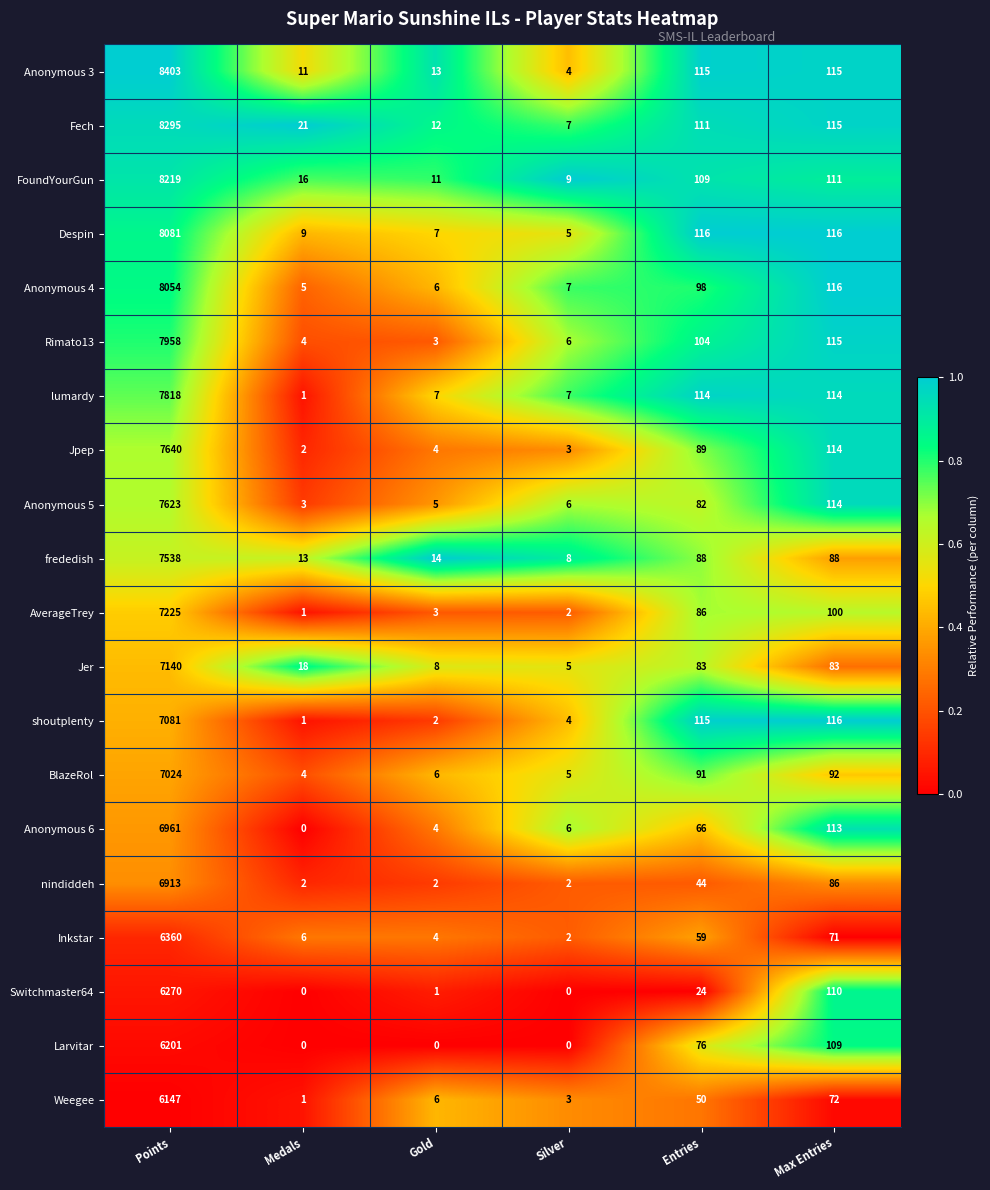

What is the sum of the lumardy values at Silver and Points?

7825